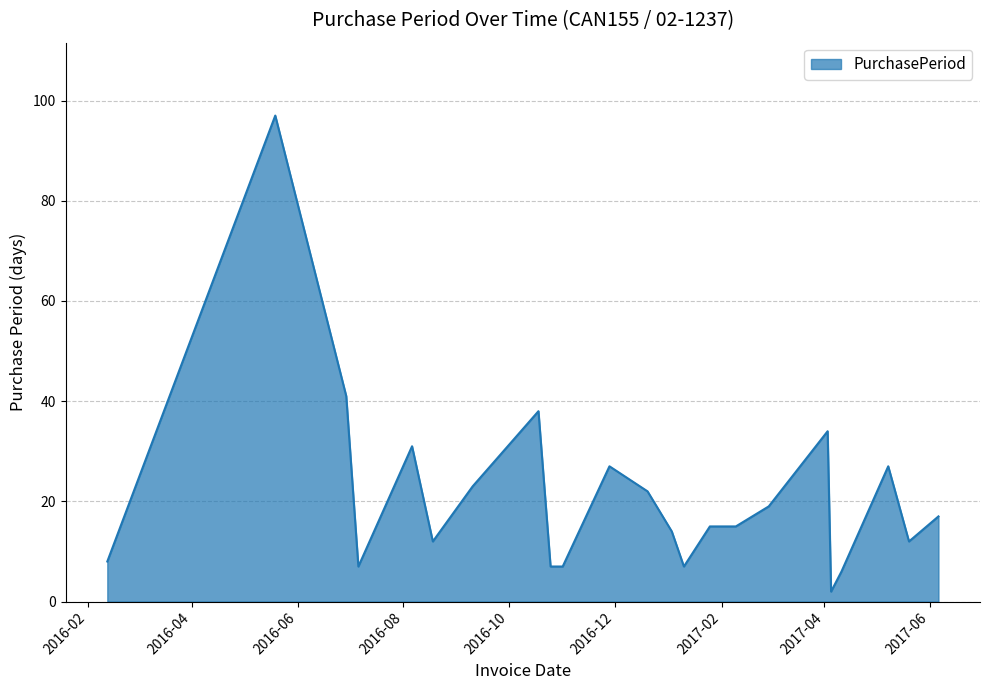

What is the difference between the maximum and minimum values?

95